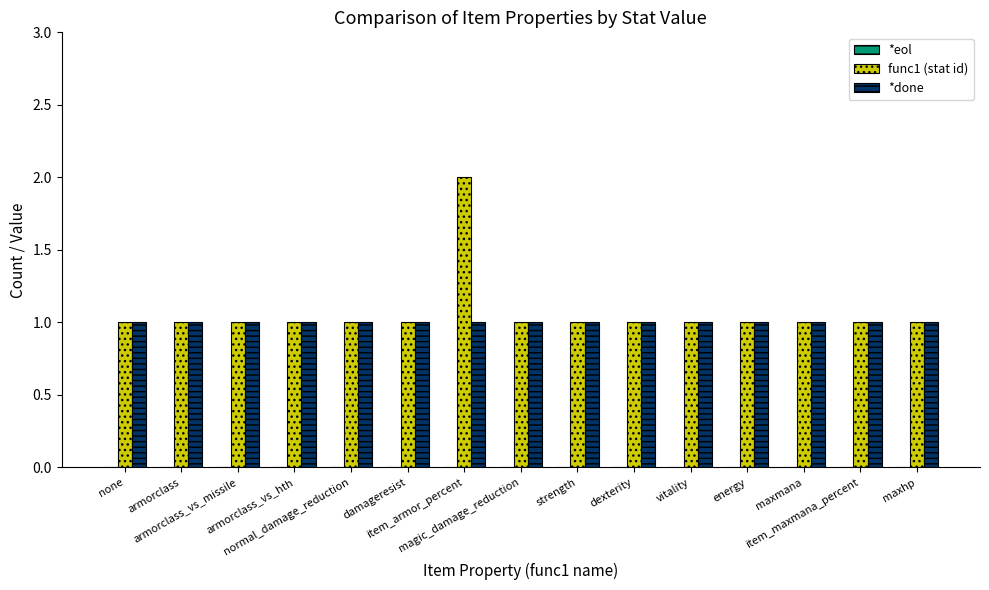

What is the highest value of the func1 (stat id) series?

2